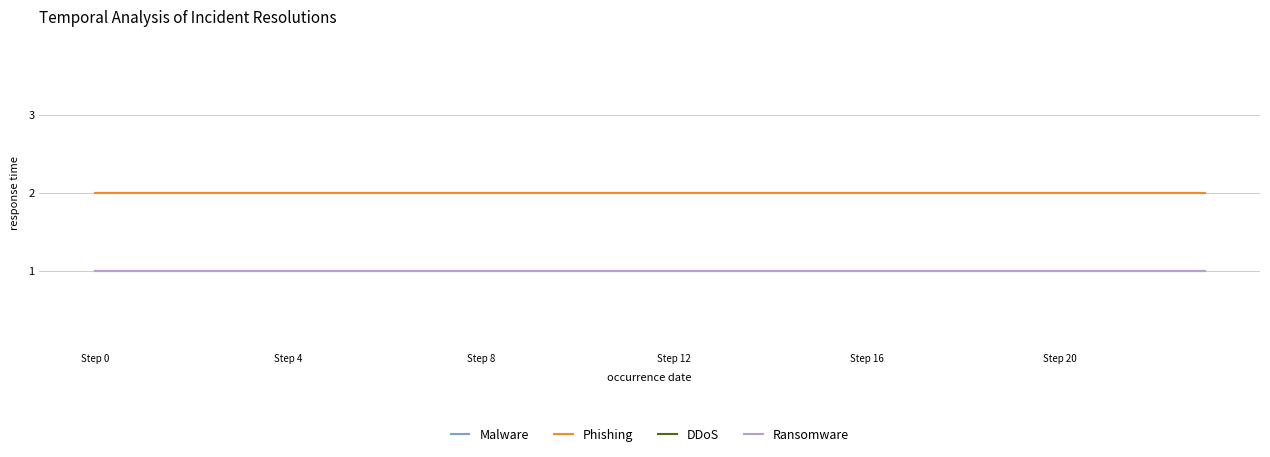

Does the chart have visible grid lines?

Yes